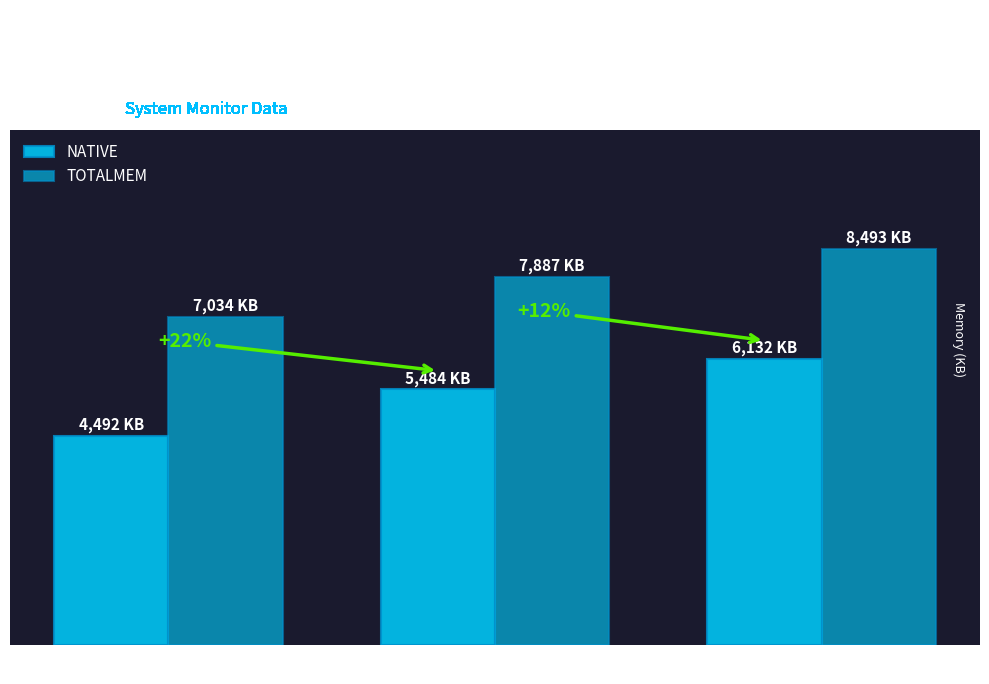

Is it true that TOTALMEM equals 8493 at Max?

True